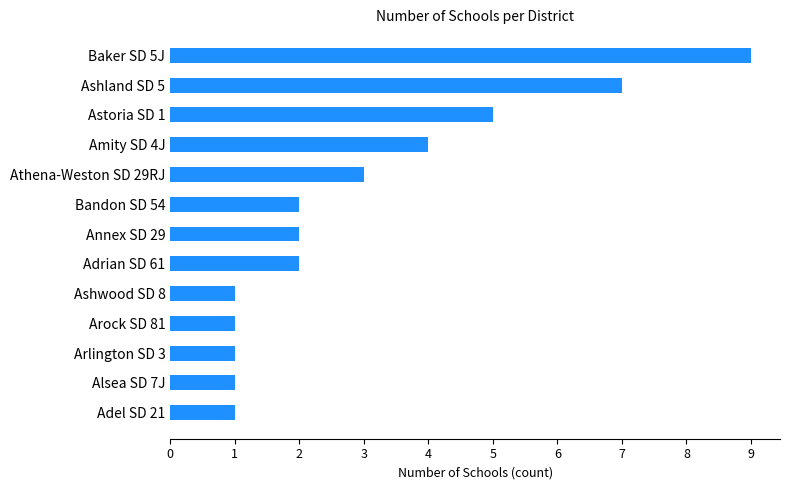

Count the values in the range 1 to 4.

10